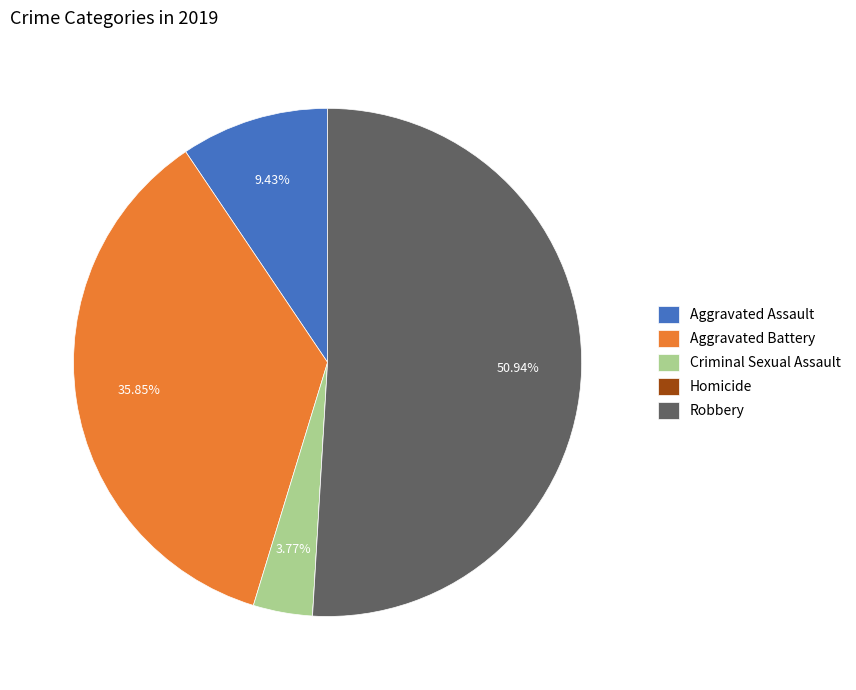

Which has a higher value, Robbery or Aggravated Assault?

Robbery